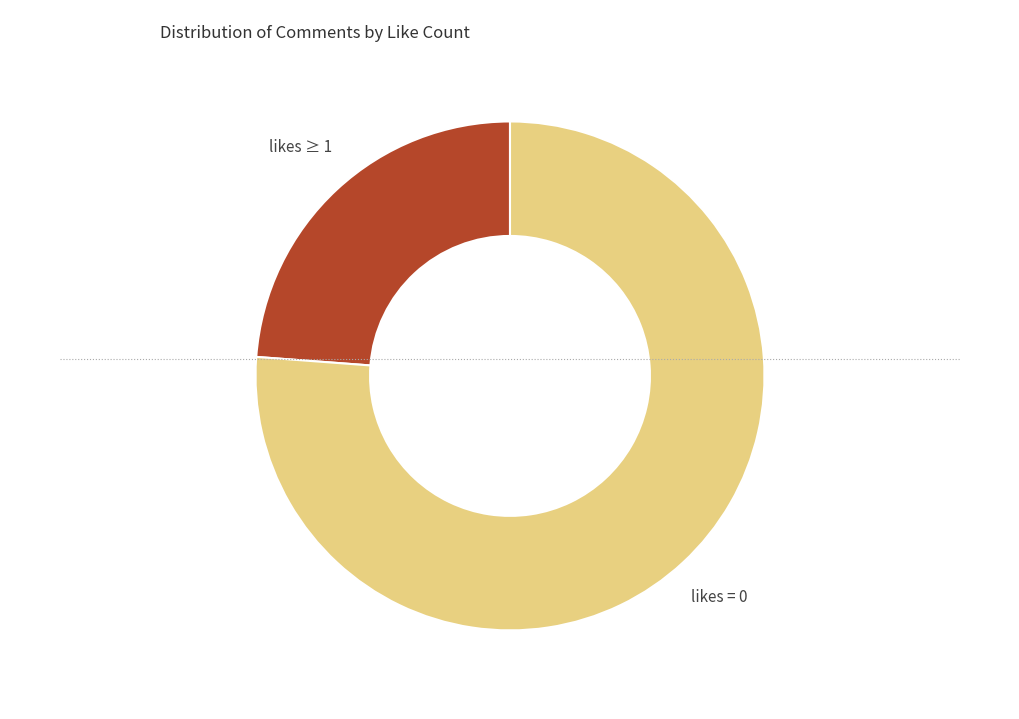

Rank the categories by value from highest to lowest.

likes = 0, likes ≥ 1